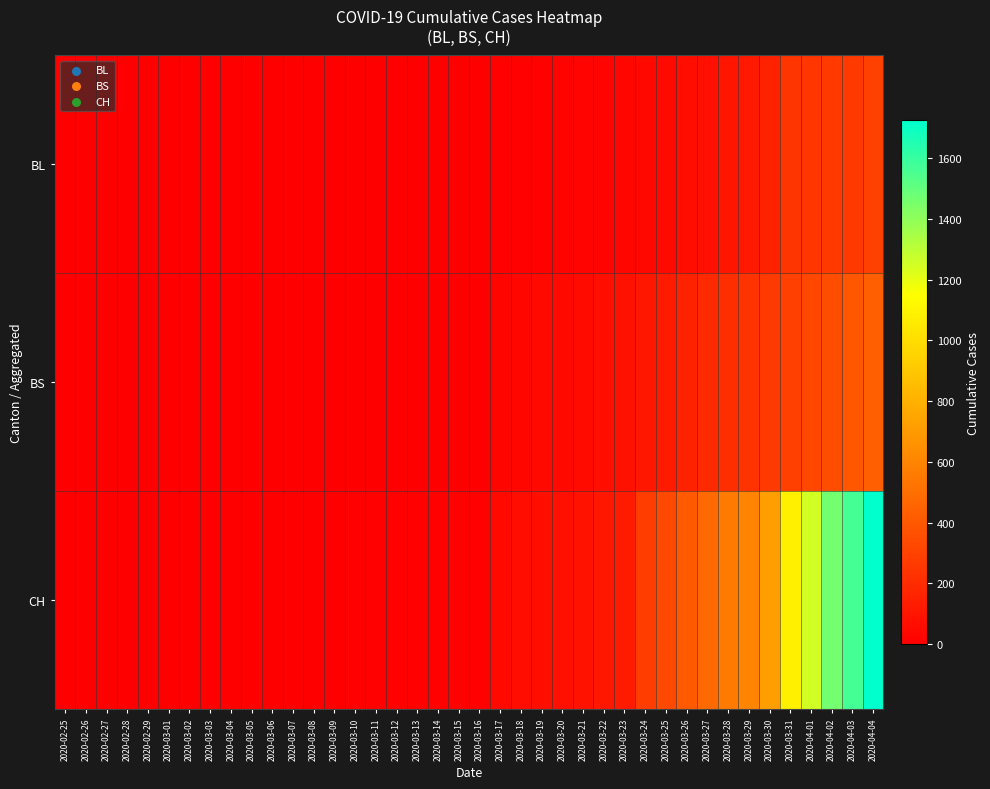

At how many categories does at least one series exceed 238?

12